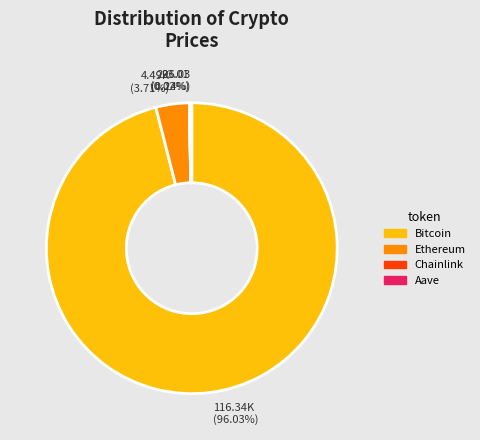

Do Bitcoin and Ethereum together represent more than half of the pie?

Yes